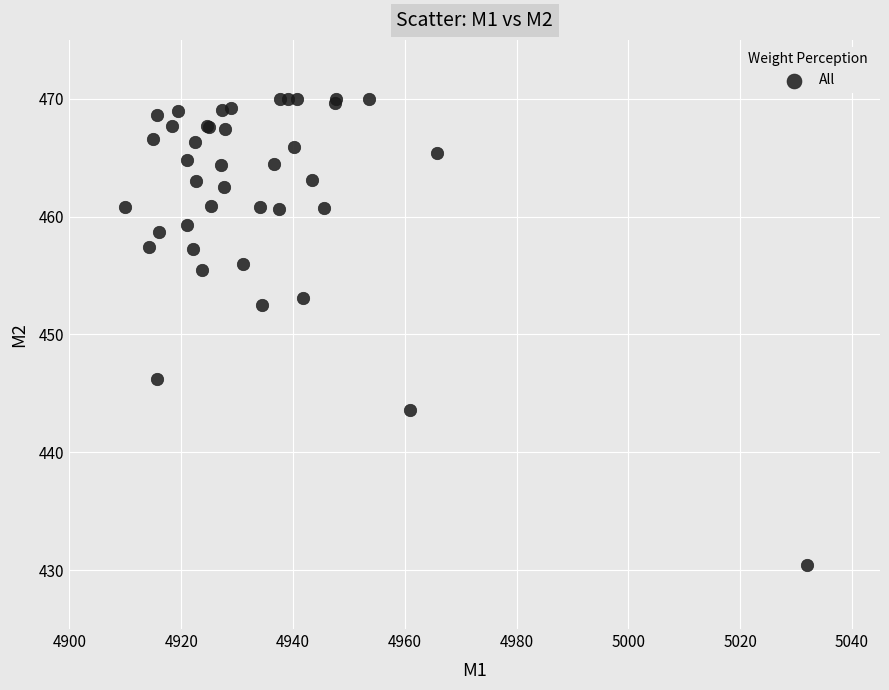

What Y value in the scatter plot is closest to 450?

452.5